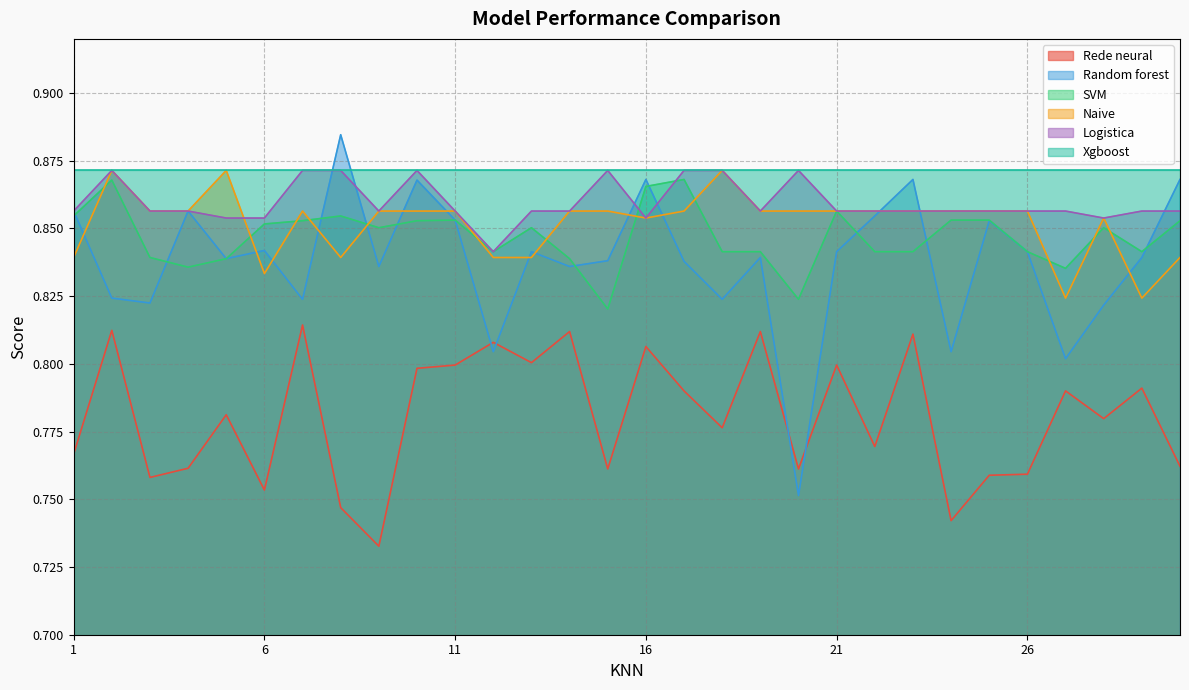

Which series has the largest total across all categories?

Xgboost